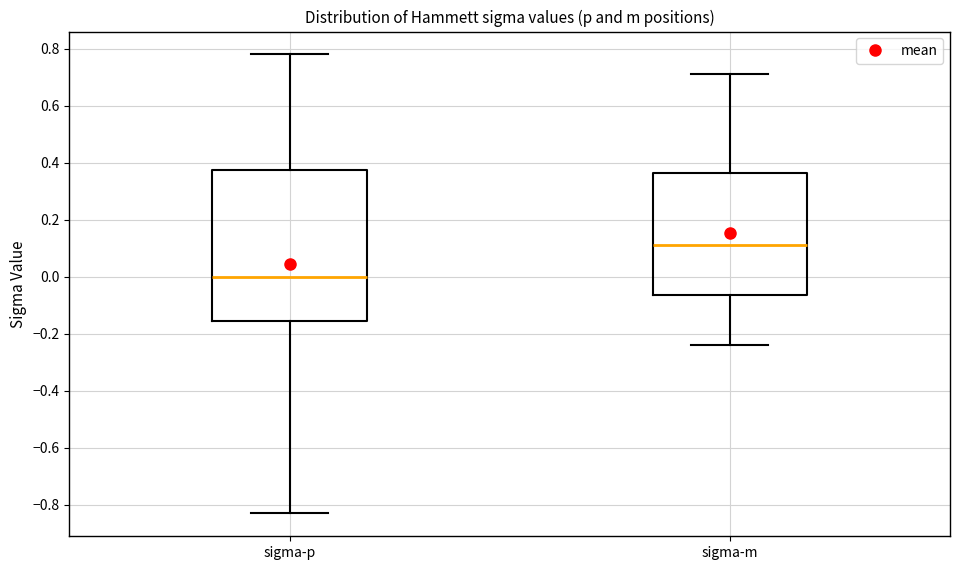

Reading left to right, transcribe this box plot: for each box, give where its median line is, the range the box spans, and where its two whiskers end, as read against the y-axis. The values are not printed on the chart, so give them approximately, as read against the axis.

sigma-p: median 0.00, box -0.16 to 0.38, whiskers -0.82 to 0.78
sigma-m: median 0.12, box -0.06 to 0.36, whiskers -0.24 to 0.72